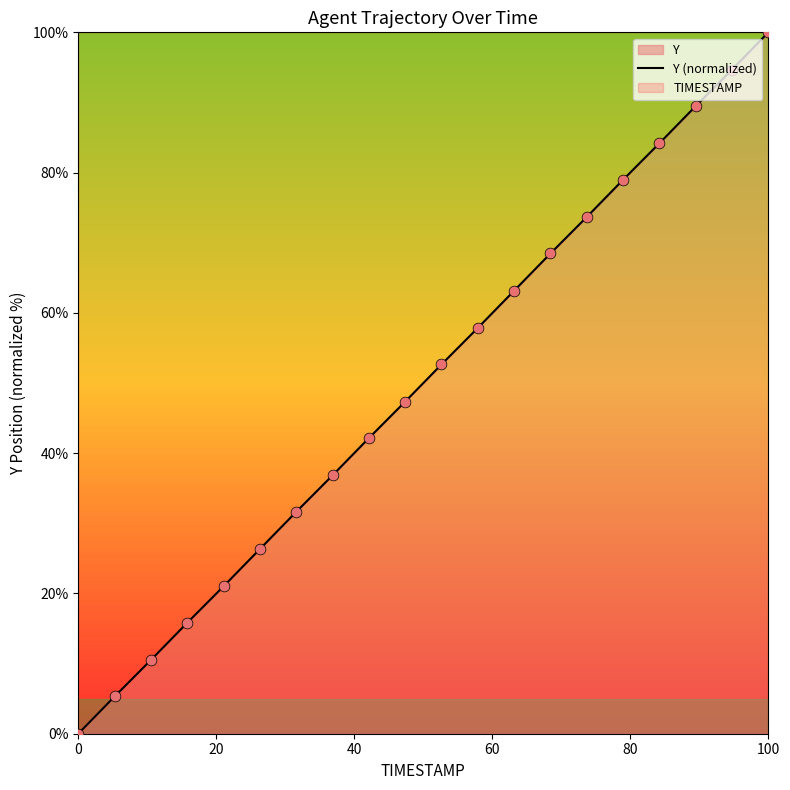

What is the maximum value shown in the chart?

100.0